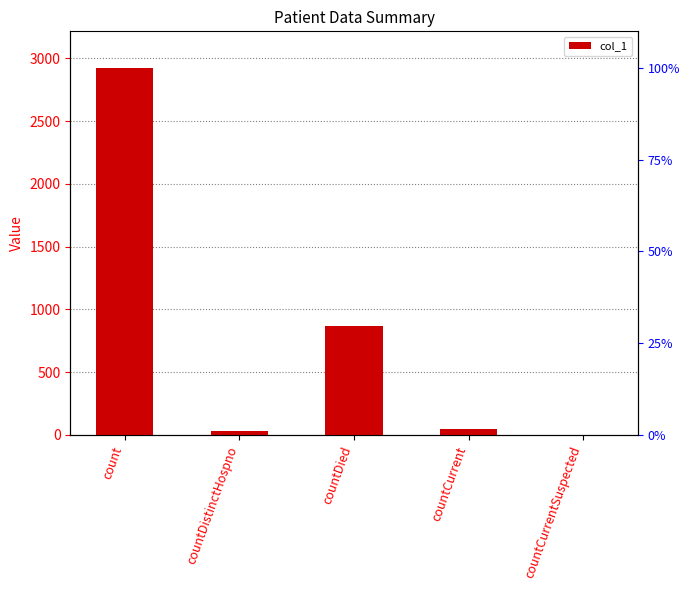

Is it true that the value at countCurrentSuspected is -1372?

False